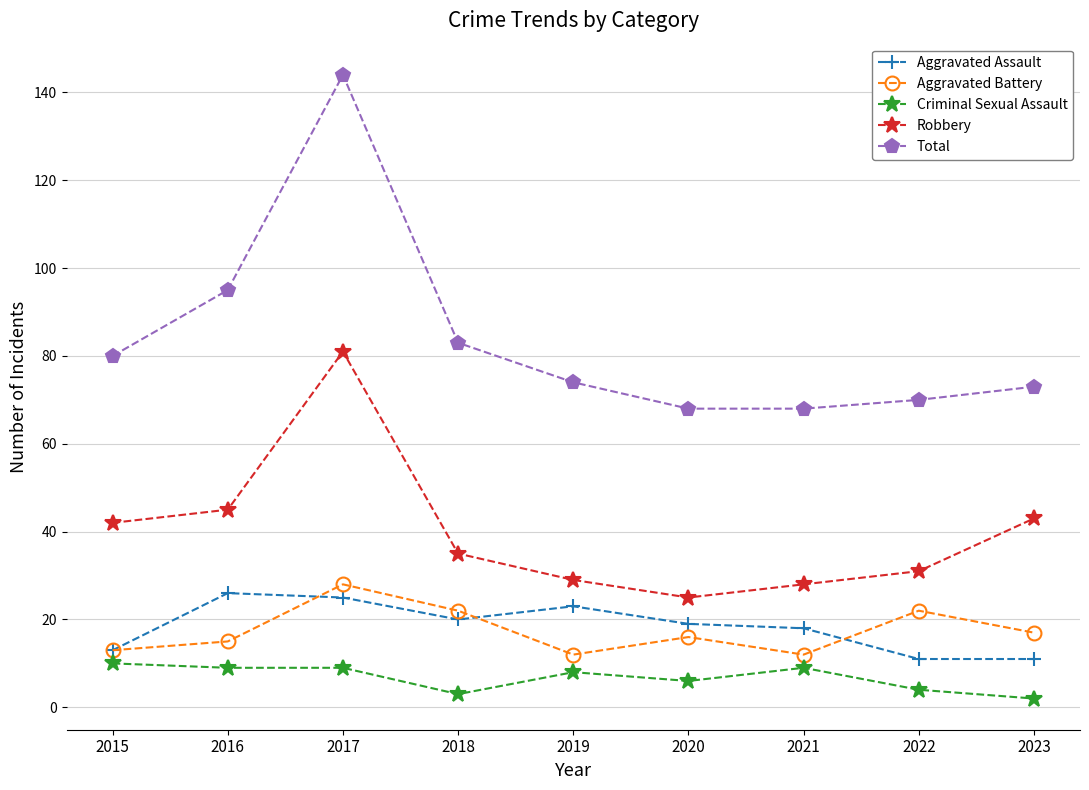

True or false: Total and Aggravated Assault intersect in this chart.

False